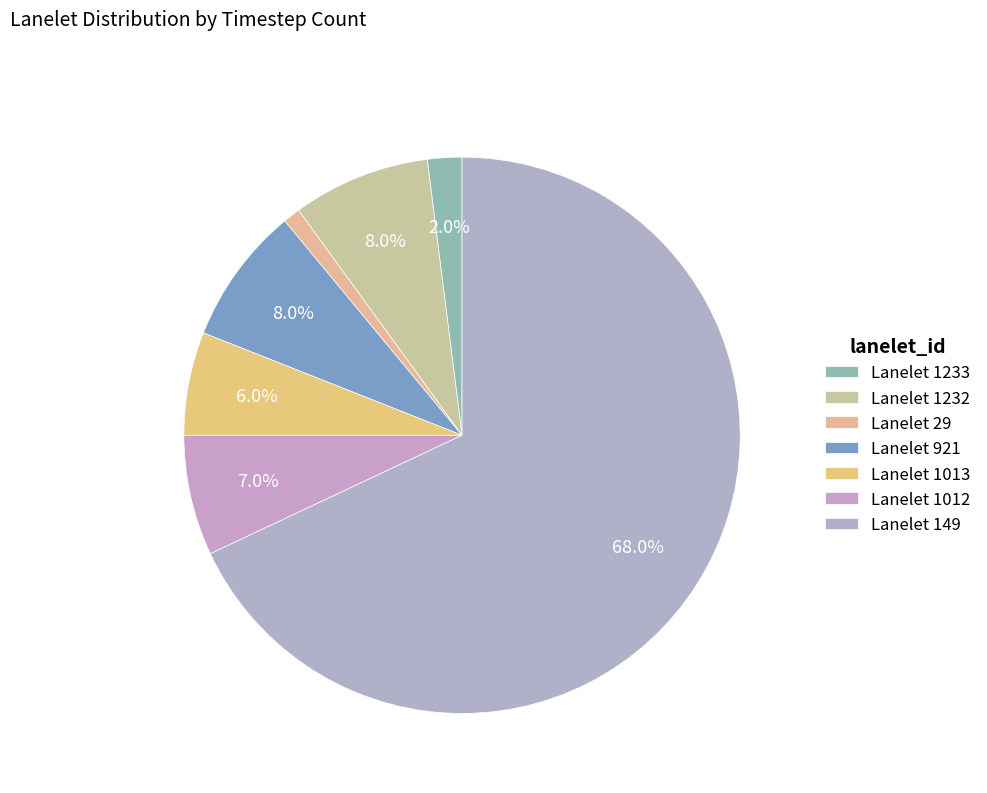

How many segments does this pie chart have?

7